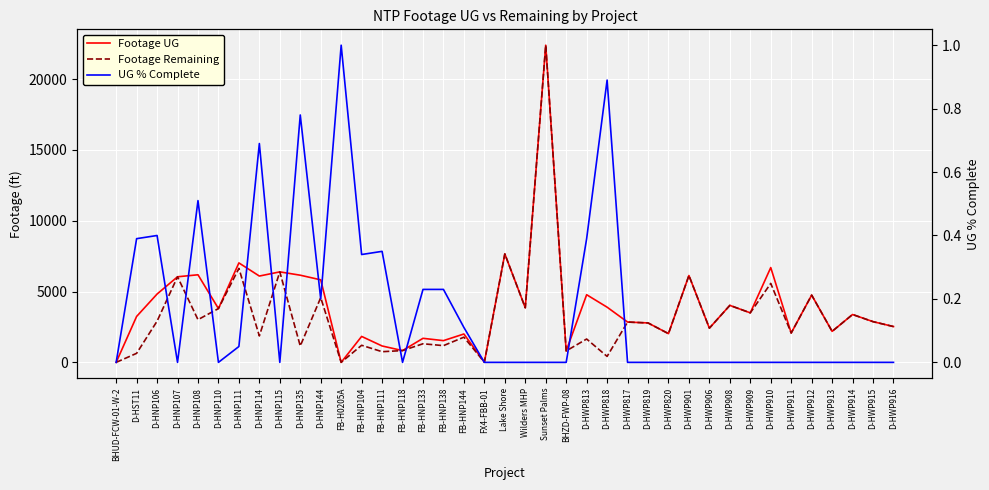

What is the label of the 38th point from the right?

D-HST11